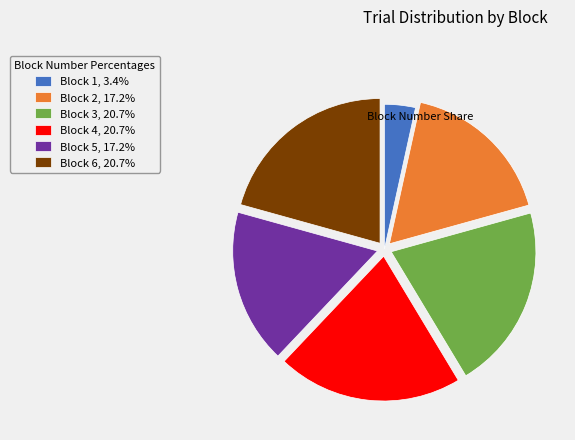

Does Block 5, 17.2% represent more than half of the total?

No